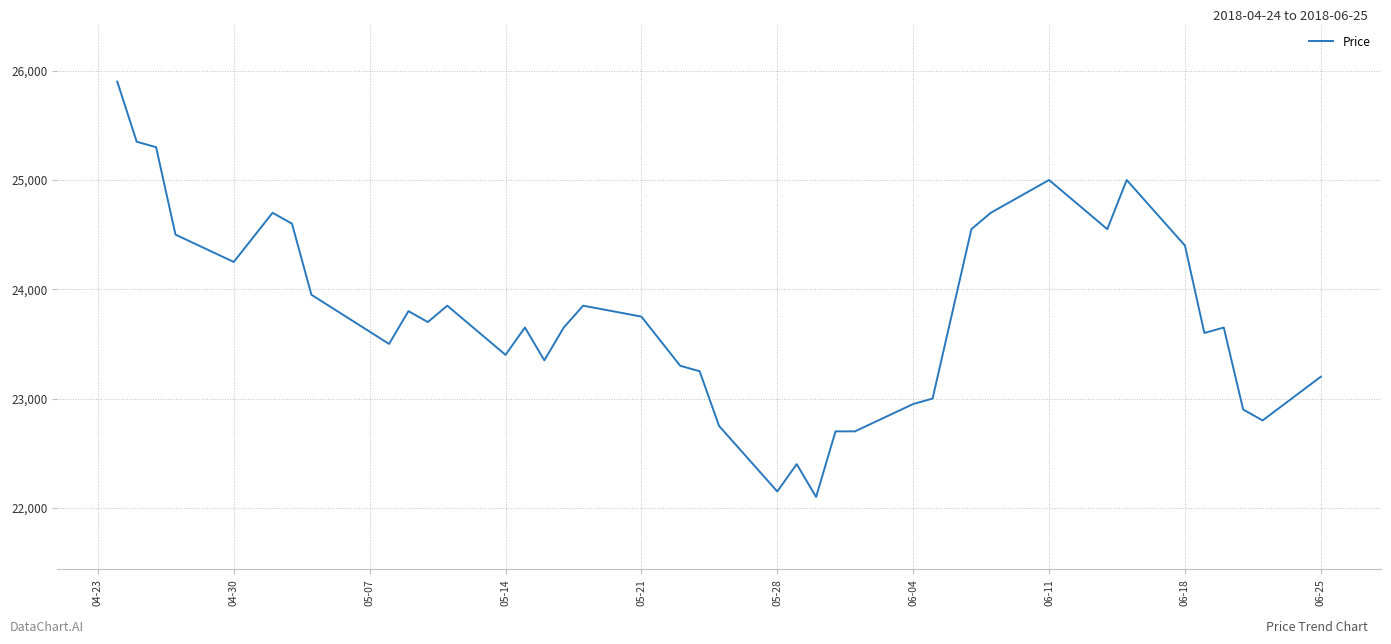

What is the greatest value displayed?

25900